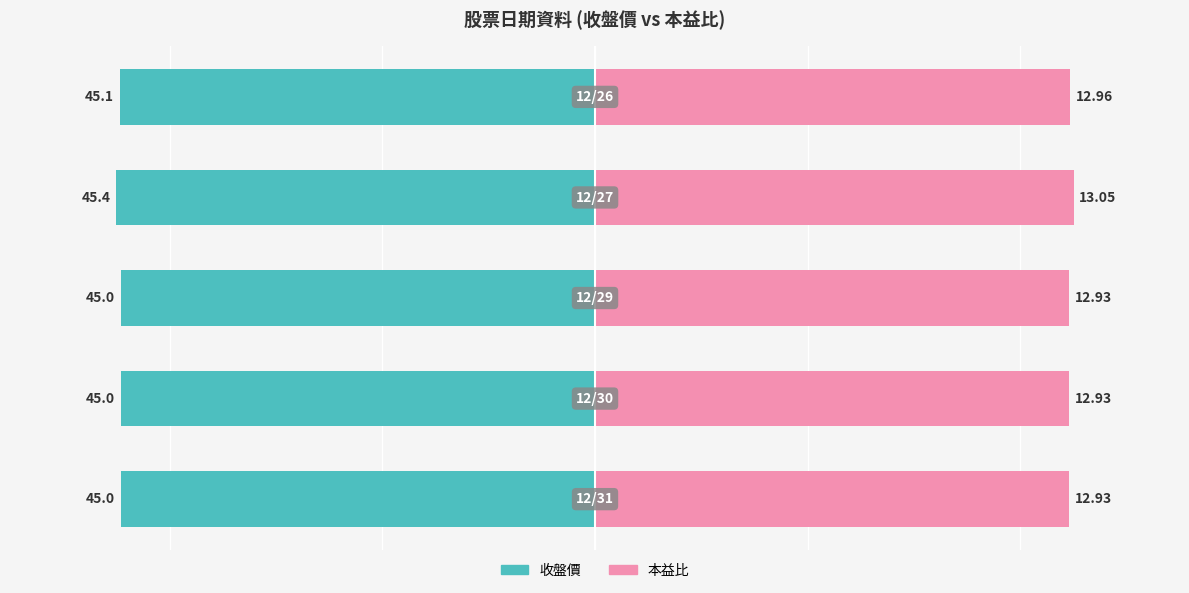

At how many categories does at least one series exceed -38?

5